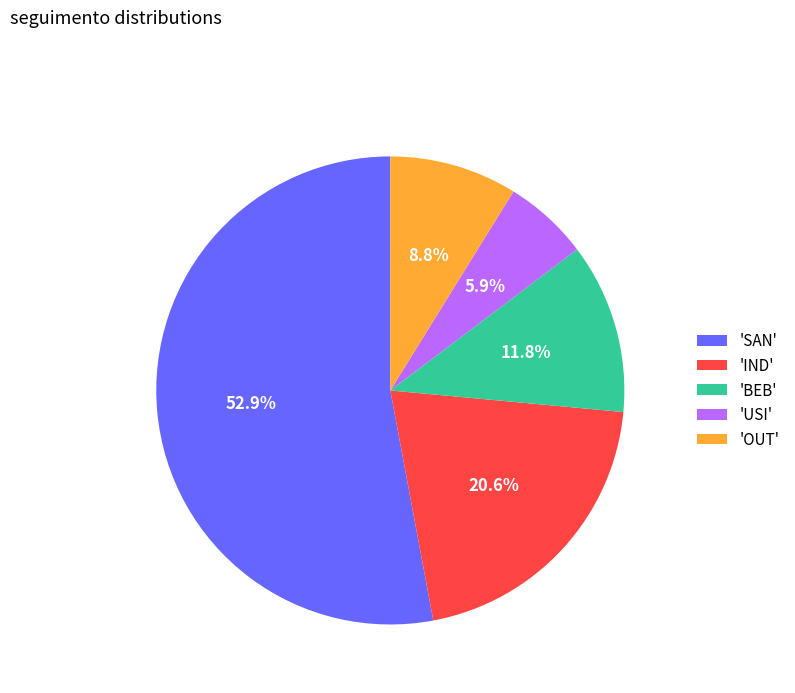

What is the ratio of the value at 'USI' to the value at 'OUT'?

0.7